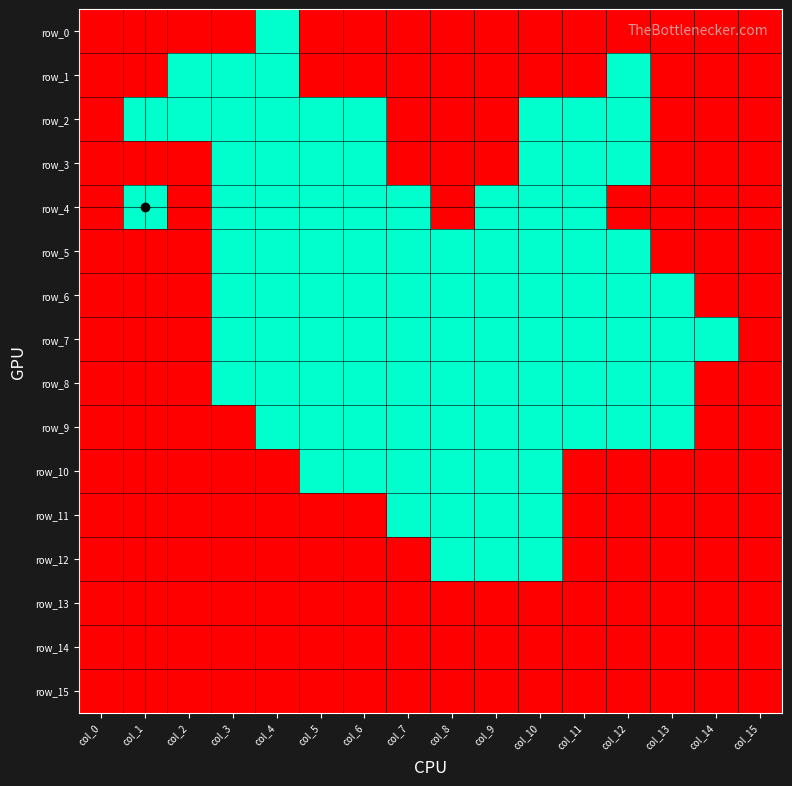

Which series changed the most between col_4 and col_7?

row_0